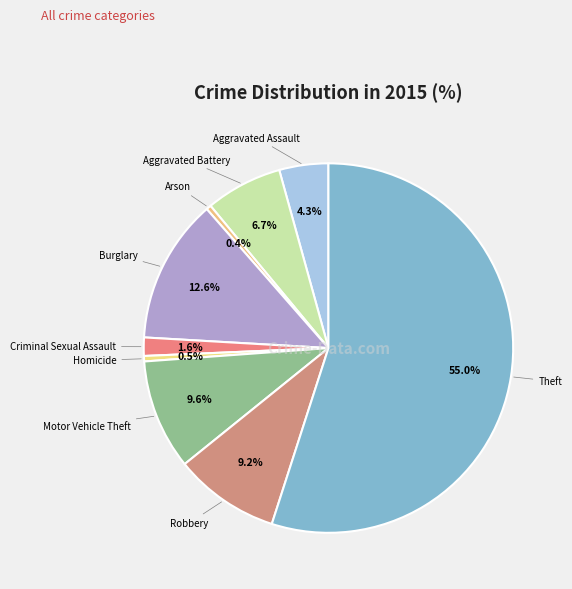

Which category accounts for the majority?

Theft